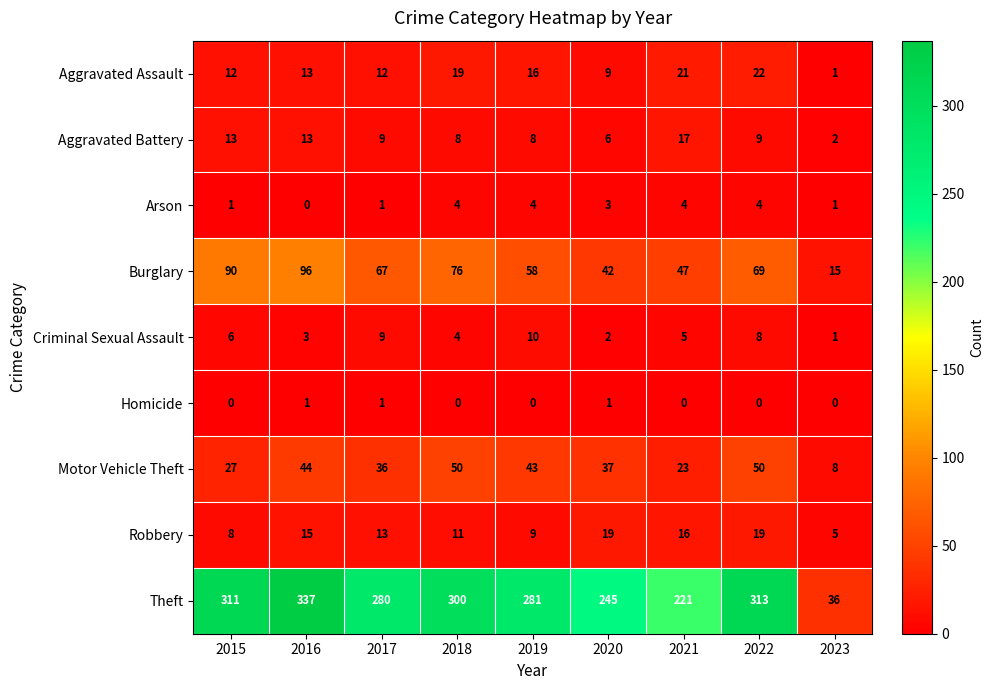

At which category is the sum across all series the highest?

2016